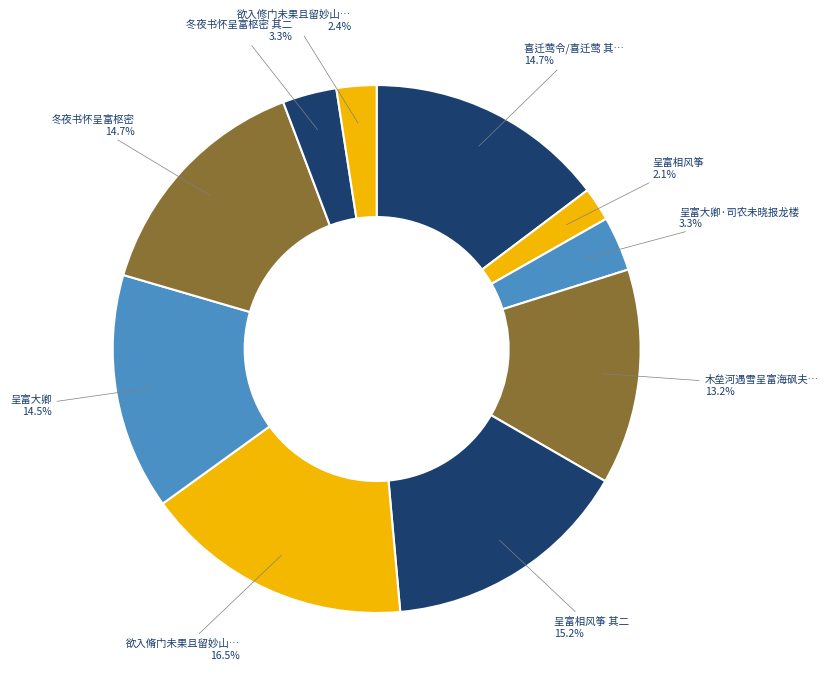

What is the largest slice in the pie chart?

欲入脩门未果且留妙山逆旅书所见呈富阳大夫陈晃国